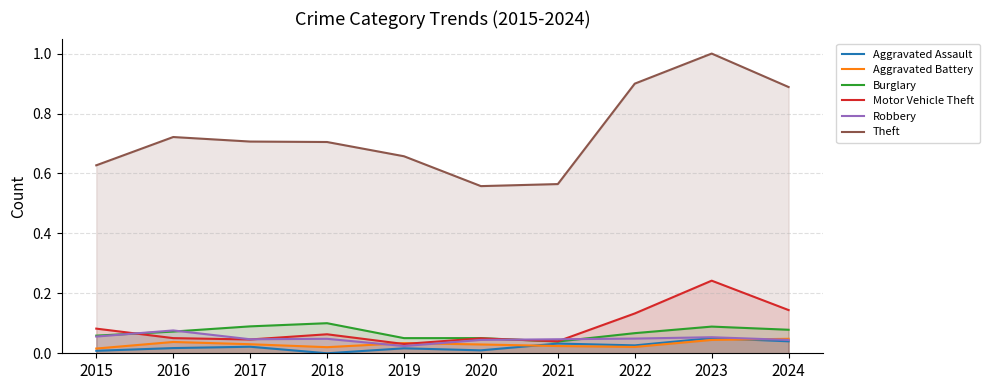

Count the Theft values in the range 0 to 1.

10